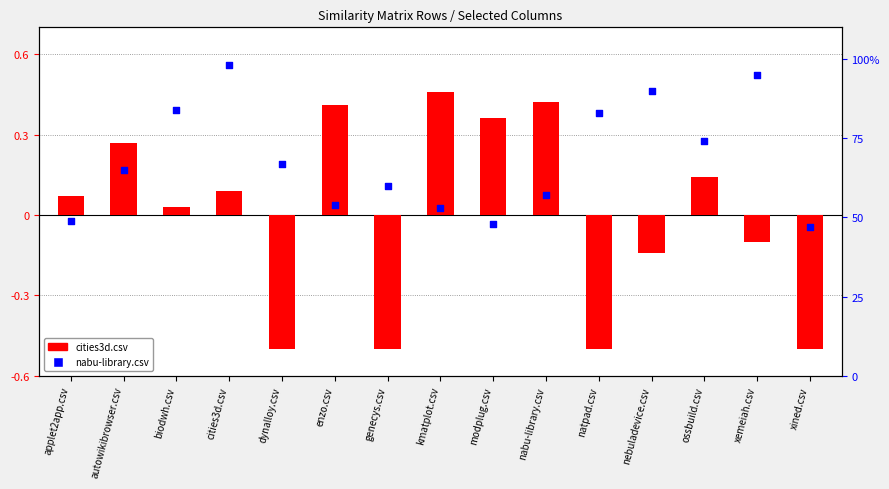

Approximately how many times larger is the value at nabu-library.csv compared to kmatplot.csv?

1.1